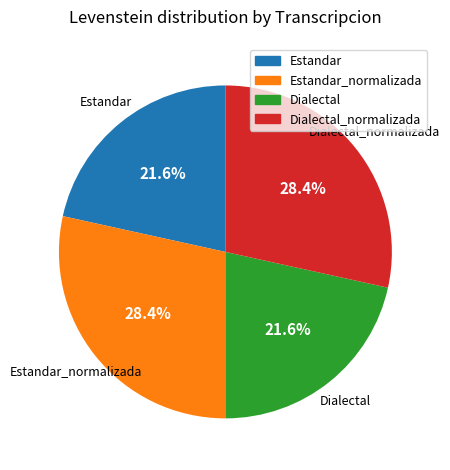

Is there any slice that represents more than half of the pie?

No